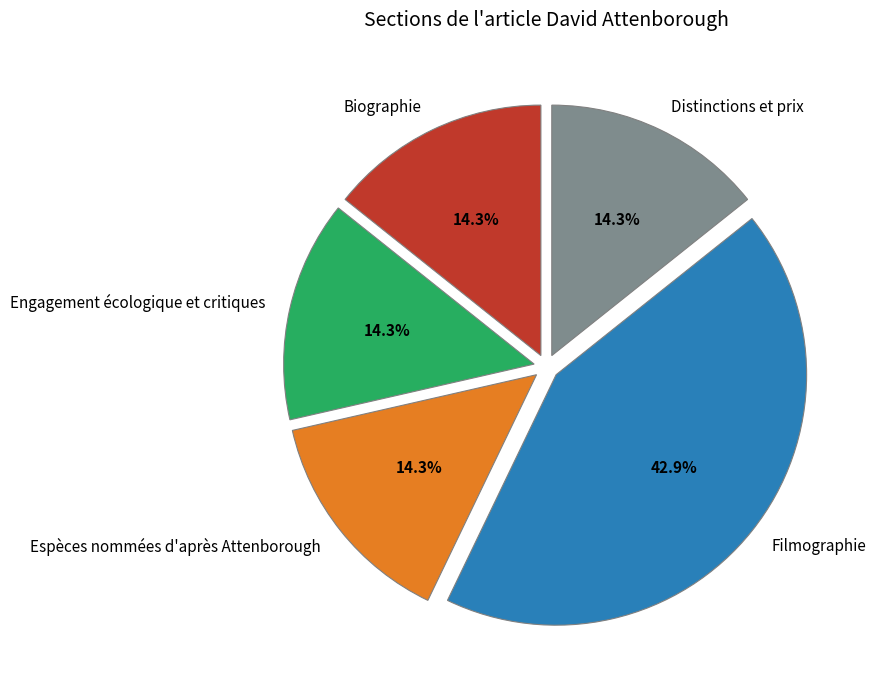

True or false: Distinctions et prix accounts for 1% of the total.

False